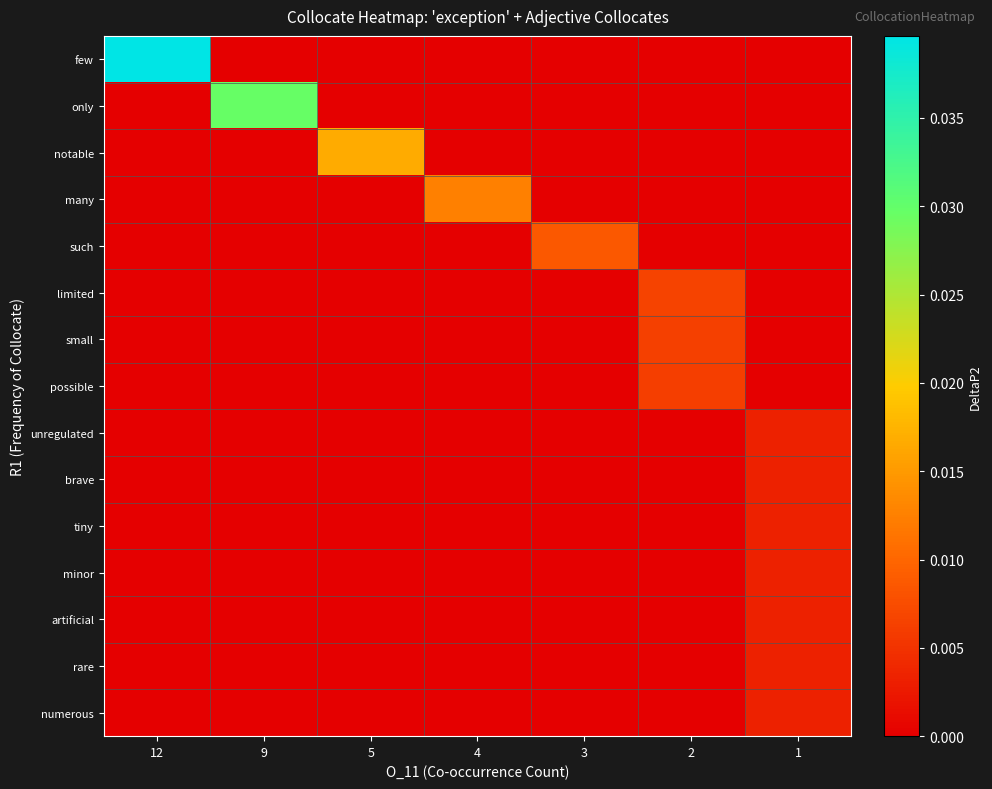

At which category is the sum across all series the highest?

12